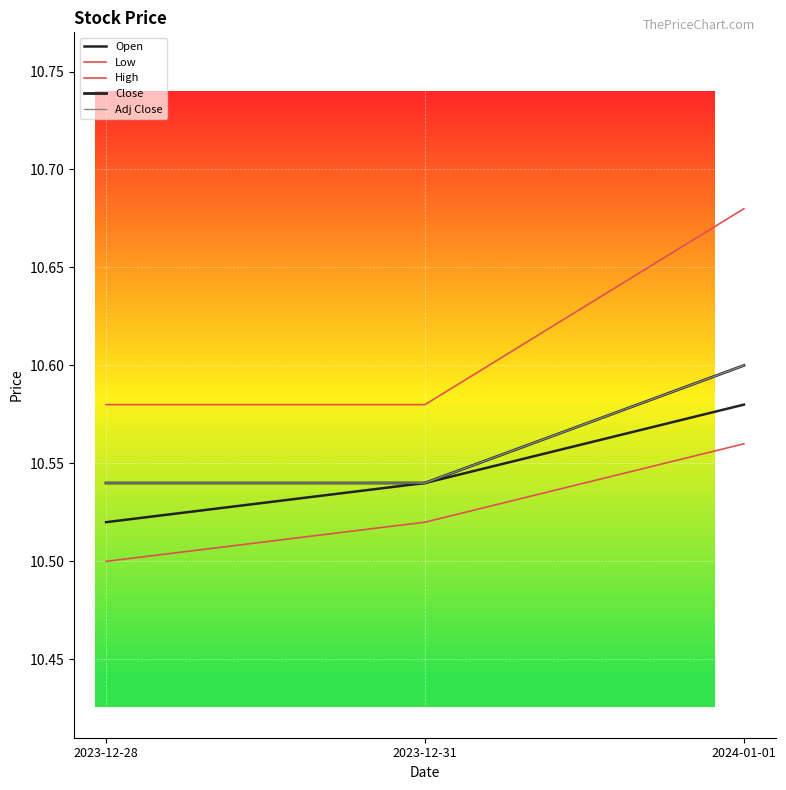

True or false: Adj Close has a value of 10.6 at 2024-01-01.

True